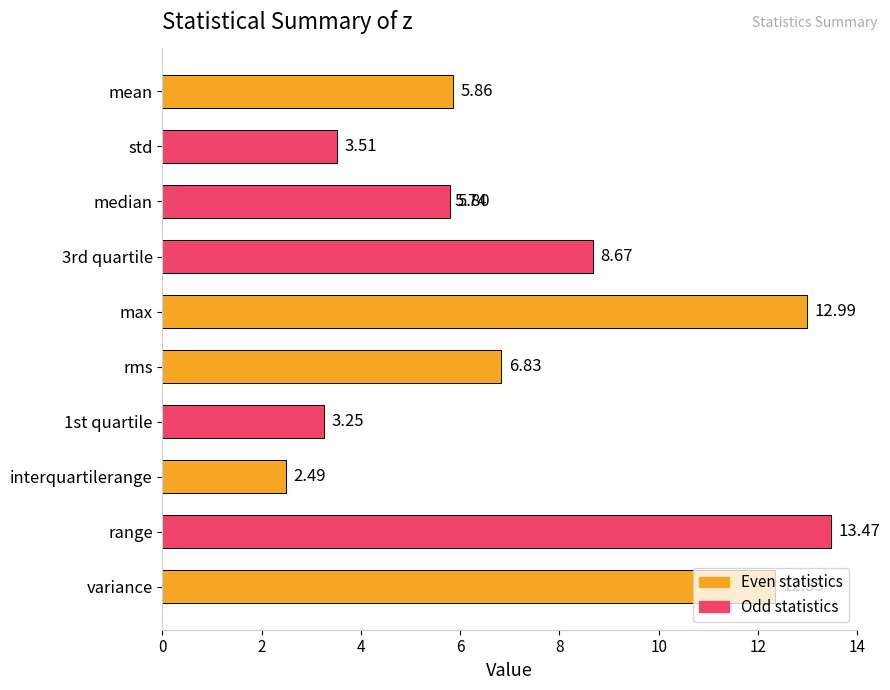

True or false: the data shows 13.5 at range.

True